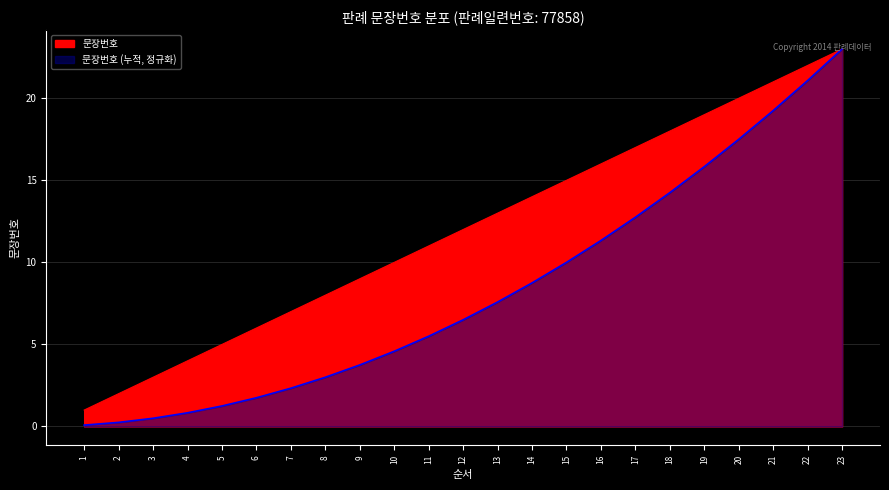

Reading left to right, transcribe all the data shown in this chart.

1	2	3	4	5	6	7	8	9	10	11	12	13	14	15	16	17	18	19	20	21	22	23